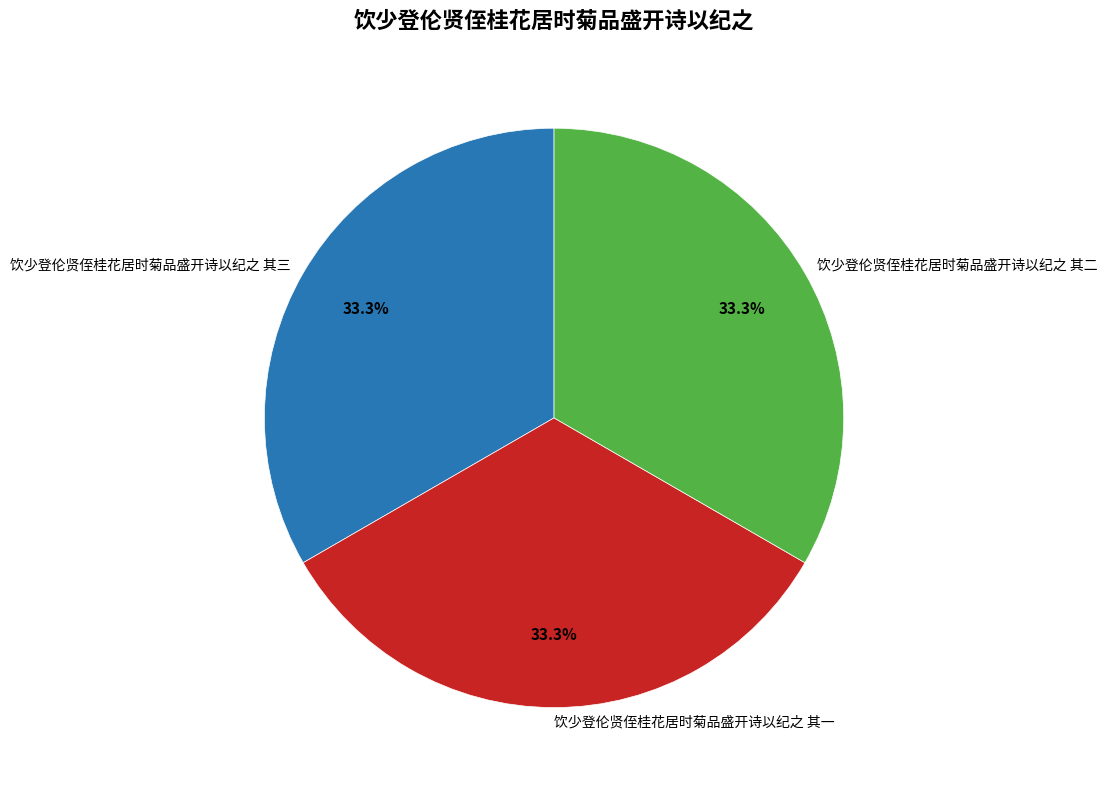

What is the ratio of the value at 饮少登伦贤侄桂花居时菊品盛开诗以纪之 其二 to the value at 饮少登伦贤侄桂花居时菊品盛开诗以纪之 其一?

1.0